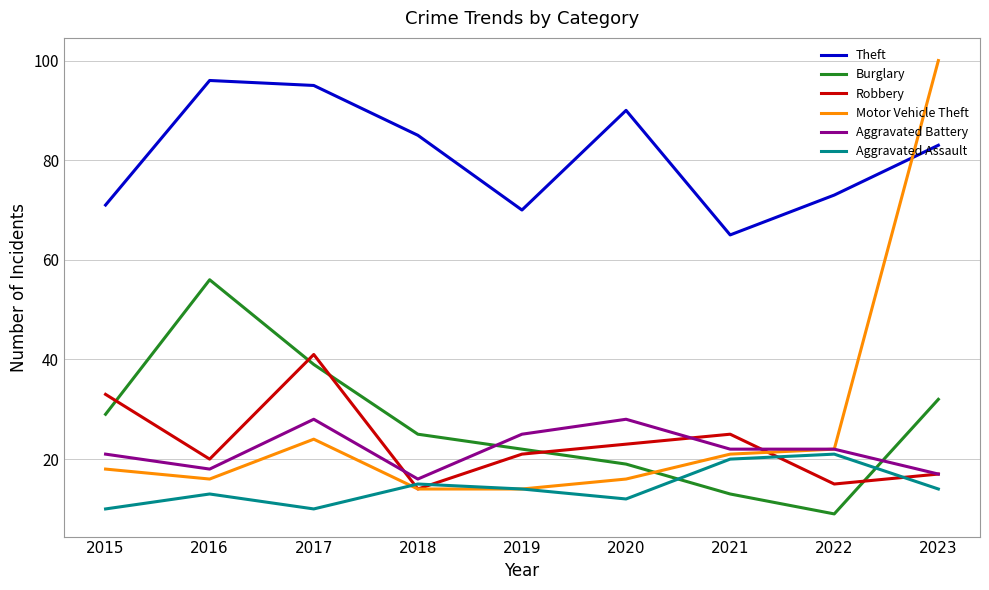

At which label does Aggravated Battery first exceed 22?

2017